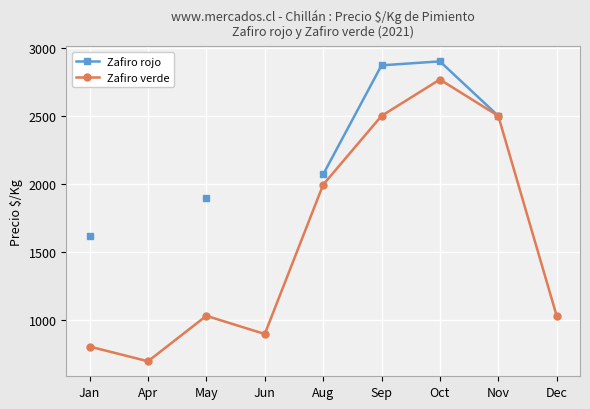

Rank the series by their maximum value, from lowest to highest.

Zafiro verde, Zafiro rojo